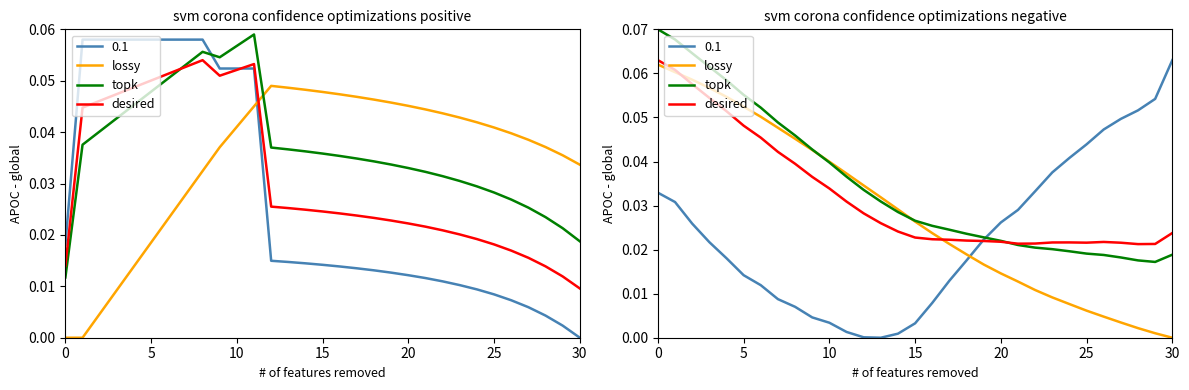

Where do topk and desired first cross each other?

20 and 21